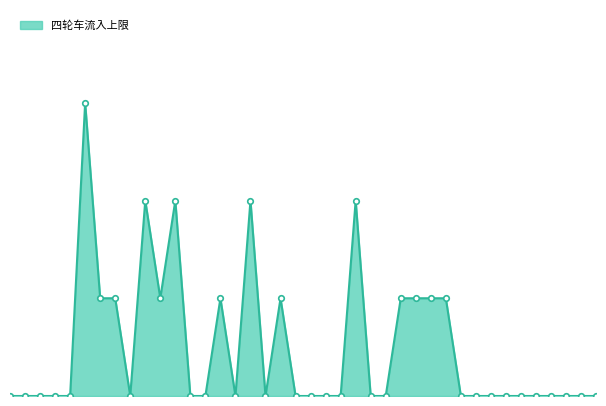

At which category does the data reach its first local peak?

通州营业部